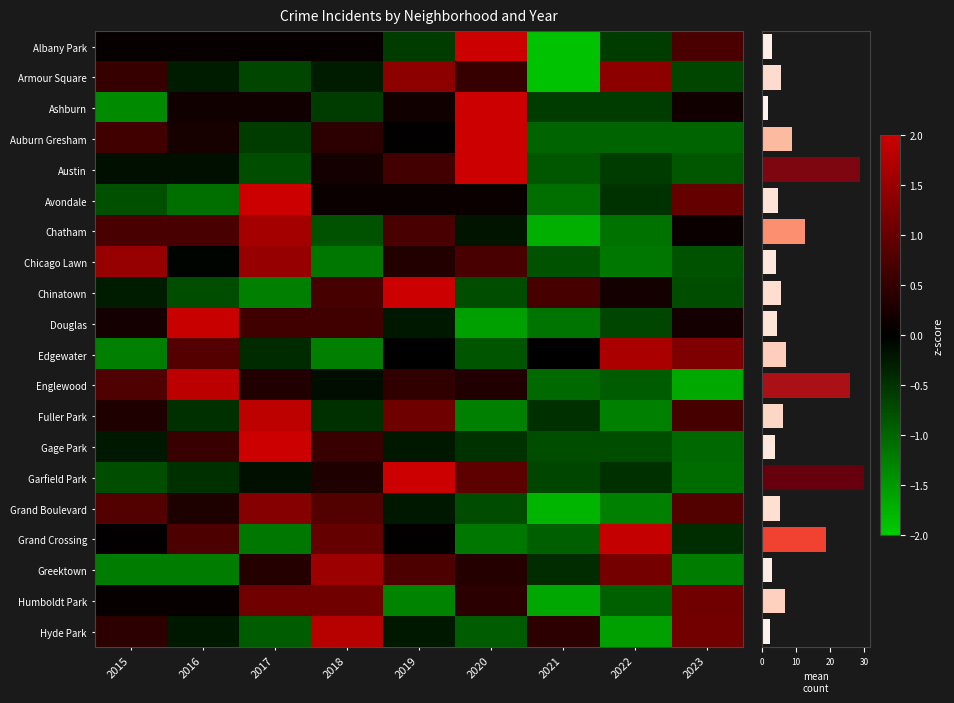

What is the sum of the Austin values at 2023 and 2018?

-0.6